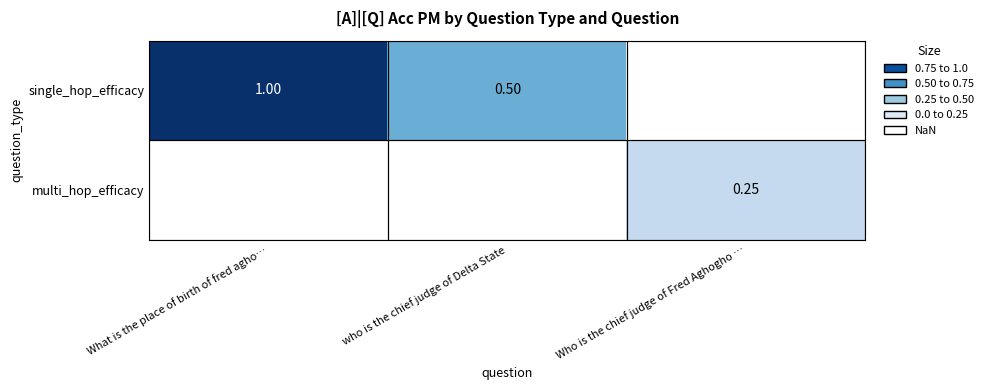

Is the value of multi_hop_efficacy at Who is the chief judge of Fred Aghogho … greater than the value of single_hop_efficacy at What is the place of birth of fred agho…?

No